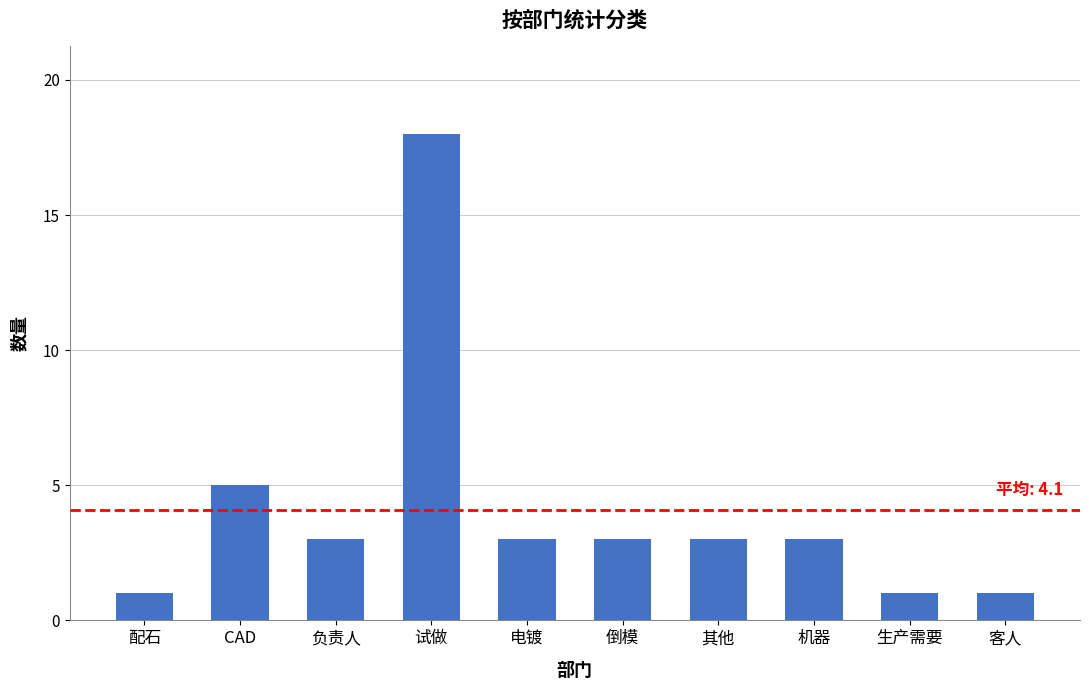

Count the values in the range 1 to 3.

8